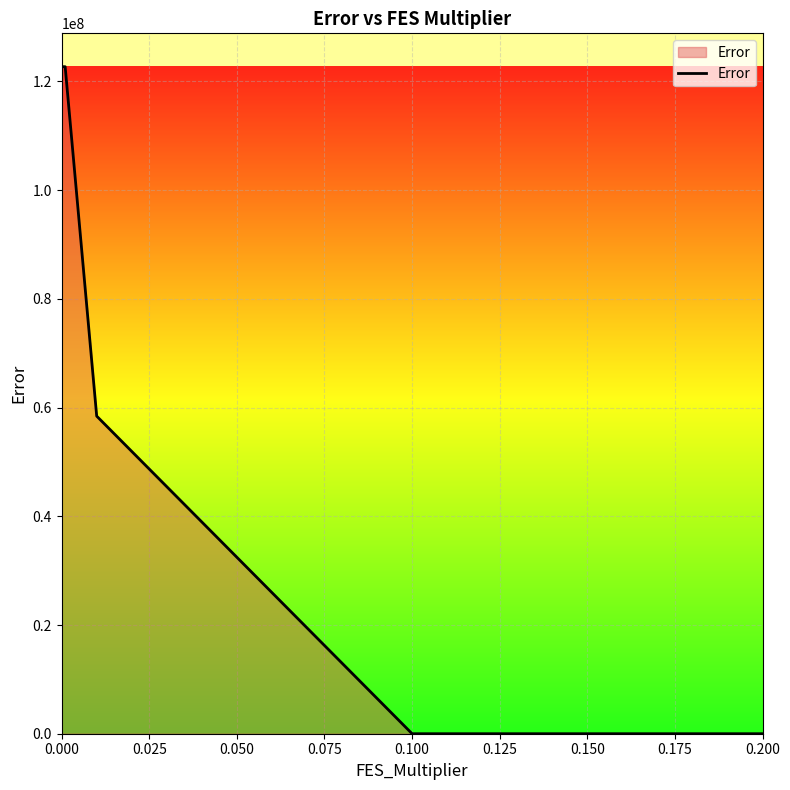

What is the greatest value displayed?

122707123.4